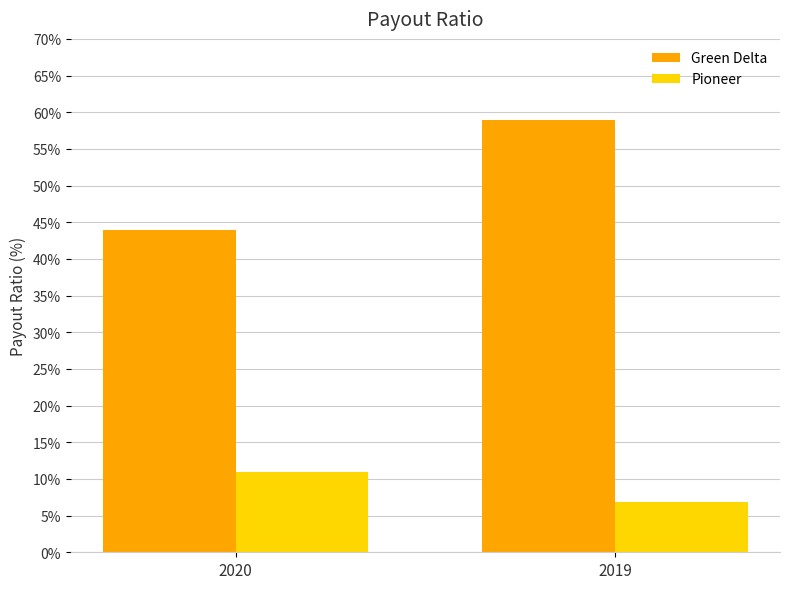

Which category has the lowest value across all series?

2019